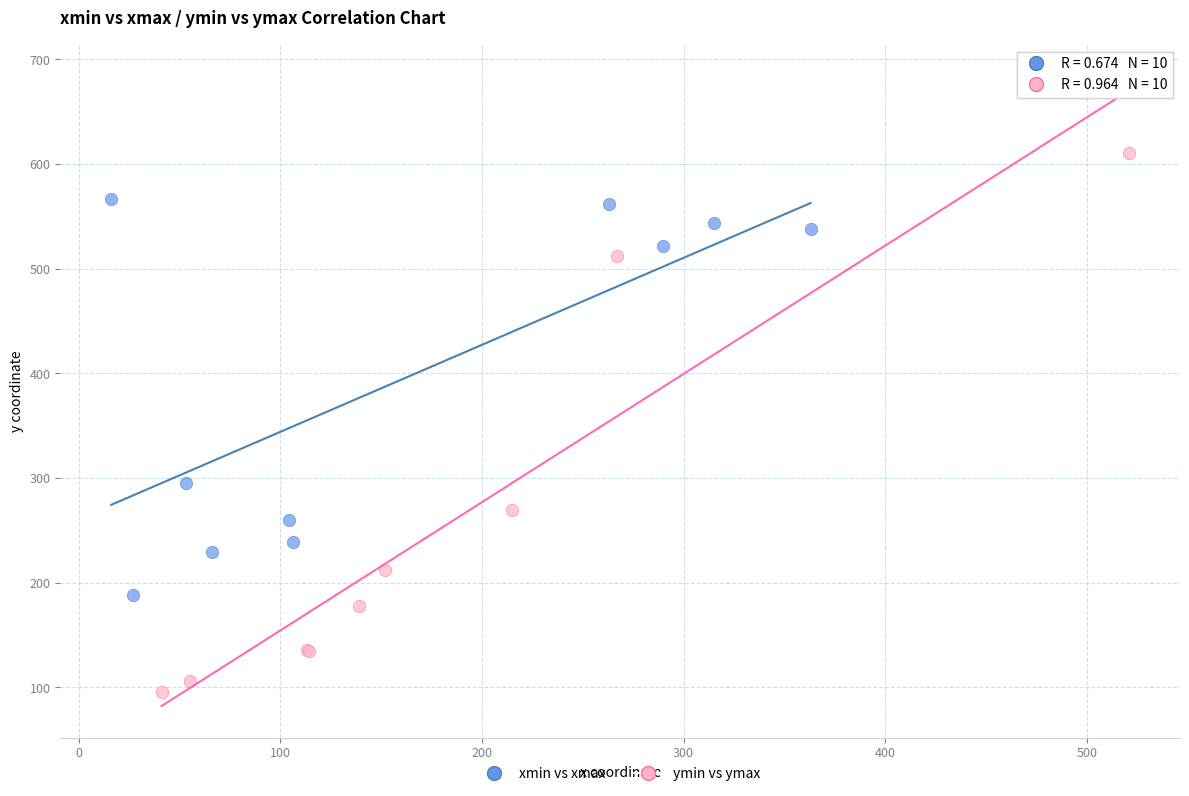

Which series has the widest spread of Y values?

ymin vs ymax